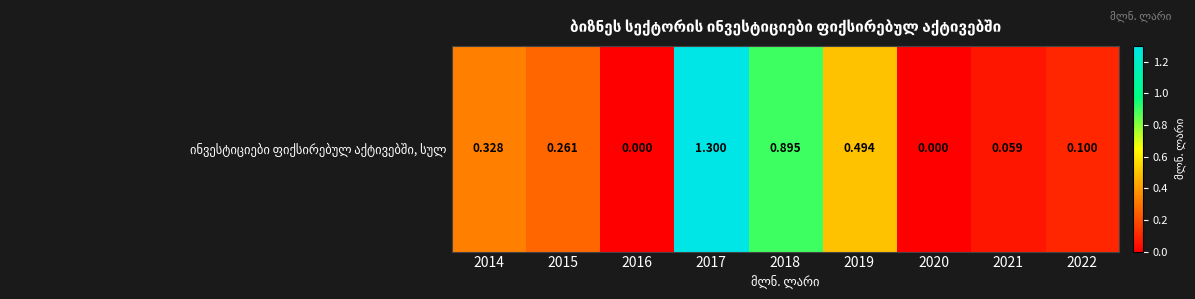

What is the difference between the second highest and second lowest values?

0.9